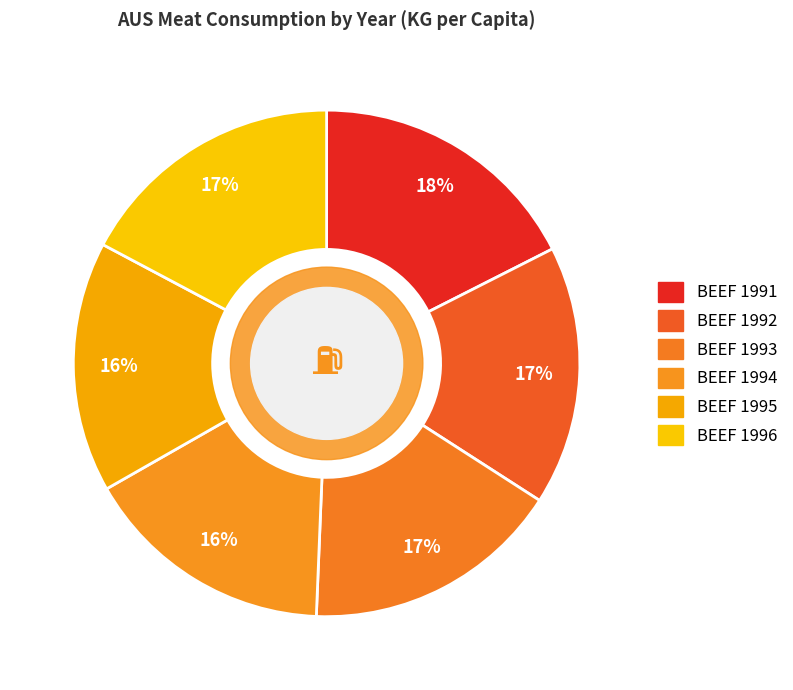

Which category has the biggest portion of the pie?

AUS-BEEF-1991